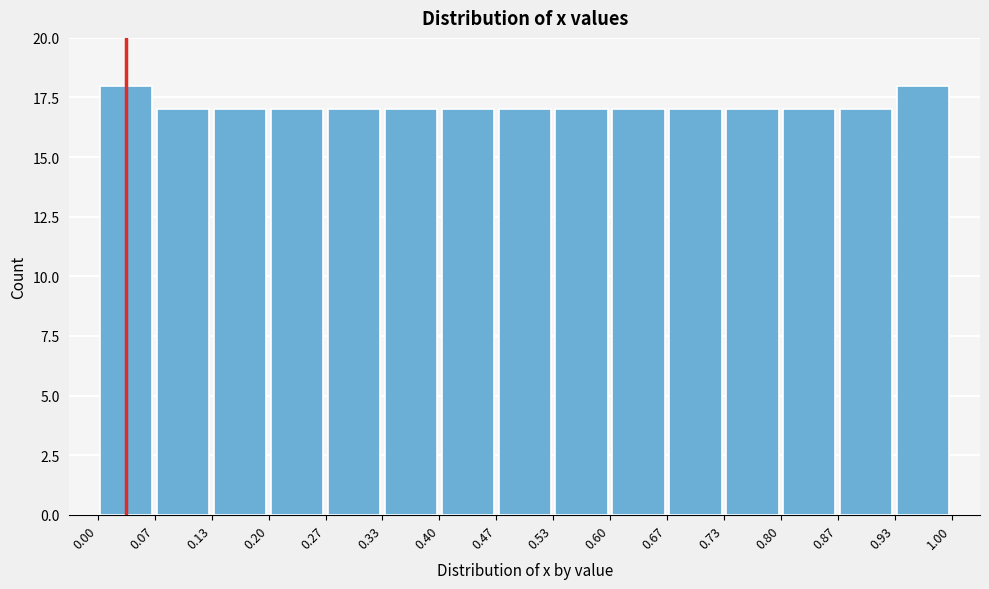

Reading left to right, transcribe this chart: for each bar, give the range it covers on the x-axis and its height. The values are not printed on the chart, so give them approximately, as read against the axis.

0.00 to 0.07: 18
0.07 to 0.13: 17
0.13 to 0.20: 17
0.20 to 0.27: 17
0.27 to 0.33: 17
0.33 to 0.40: 17
0.40 to 0.47: 17
0.47 to 0.53: 17
0.53 to 0.60: 17
0.60 to 0.67: 17
0.67 to 0.73: 17
0.73 to 0.80: 17
0.80 to 0.87: 17
0.87 to 0.93: 17
0.93 to 1.00: 18